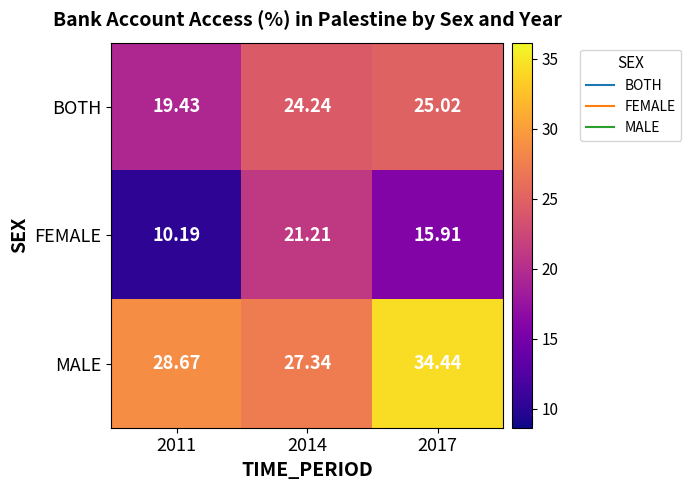

Which series has the widest spread of values?

FEMALE